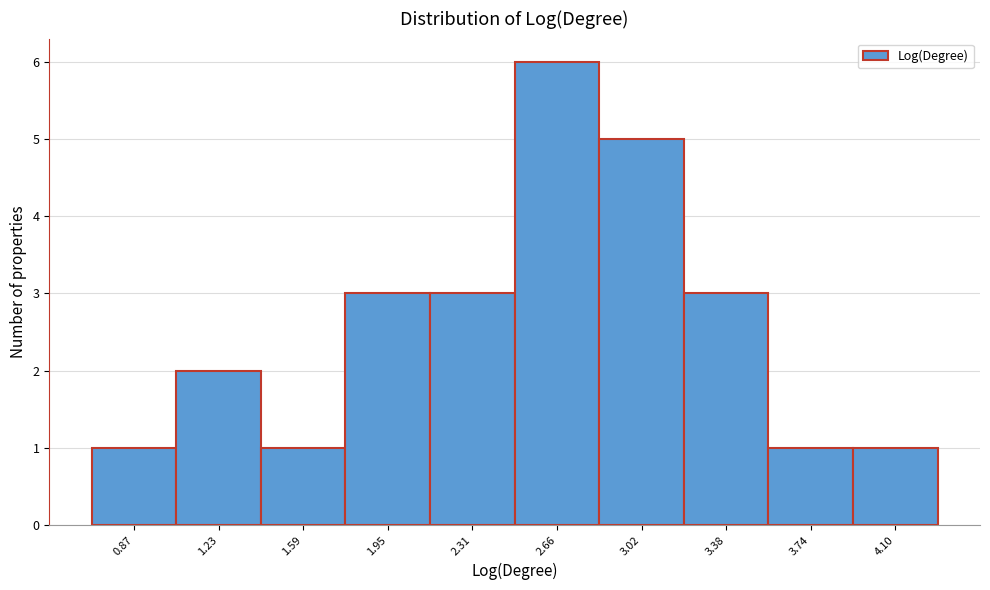

Reading left to right, transcribe this chart: for each bar, give the range it covers on the x-axis and its height. Neither the bar edges nor the heights are printed on the chart, so give them approximately, as read against the axes.

0.70 to 1.05: 1
1.05 to 1.40: 2
1.40 to 1.75: 1
1.75 to 2.15: 3
2.15 to 2.50: 3
2.50 to 2.85: 6
2.85 to 3.20: 5
3.20 to 3.55: 3
3.55 to 3.90: 1
3.90 to 4.30: 1